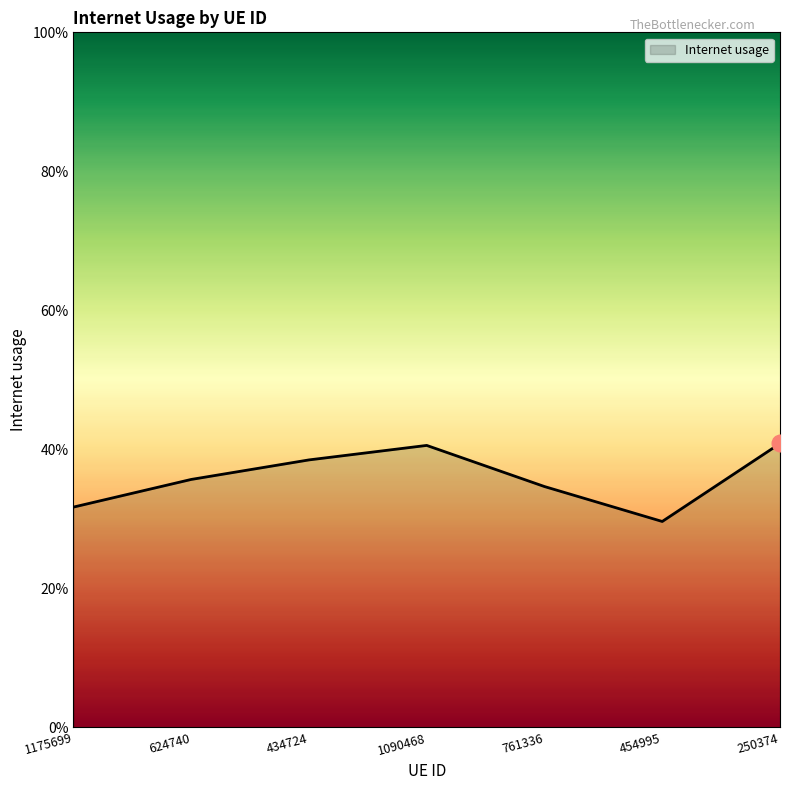

Is this an area chart (filled region under the line)?

Yes